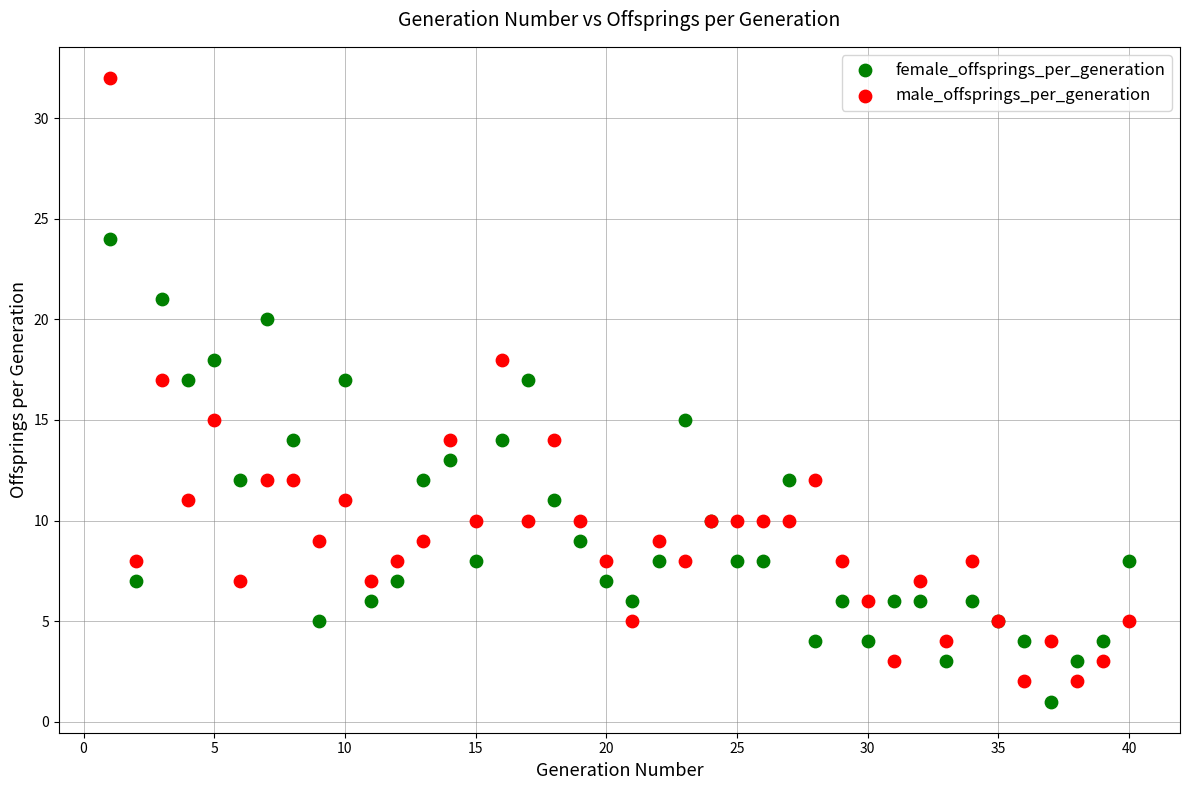

What are all the series names shown in the legend?

female_offsprings_per_generation, male_offsprings_per_generation